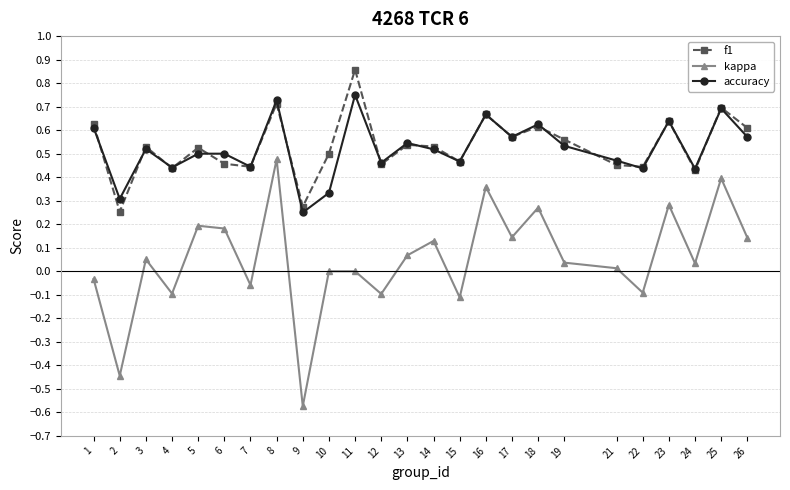

Which series has the widest spread of values?

kappa